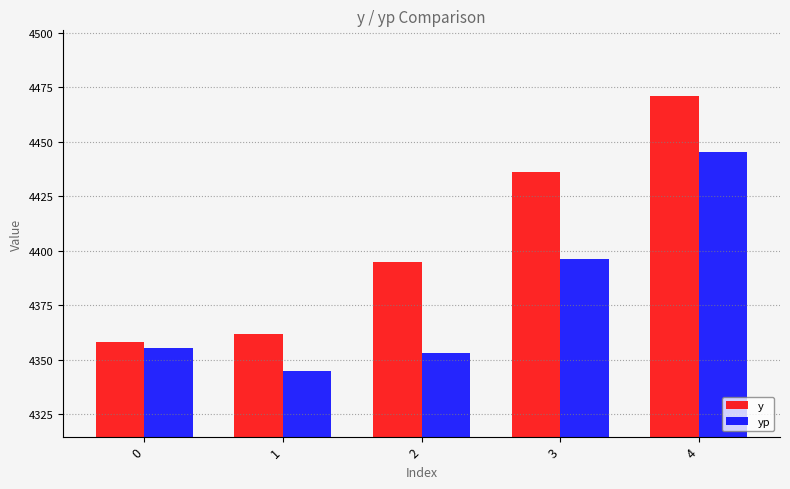

The y series shows 6318.1 at 3. True or false?

False